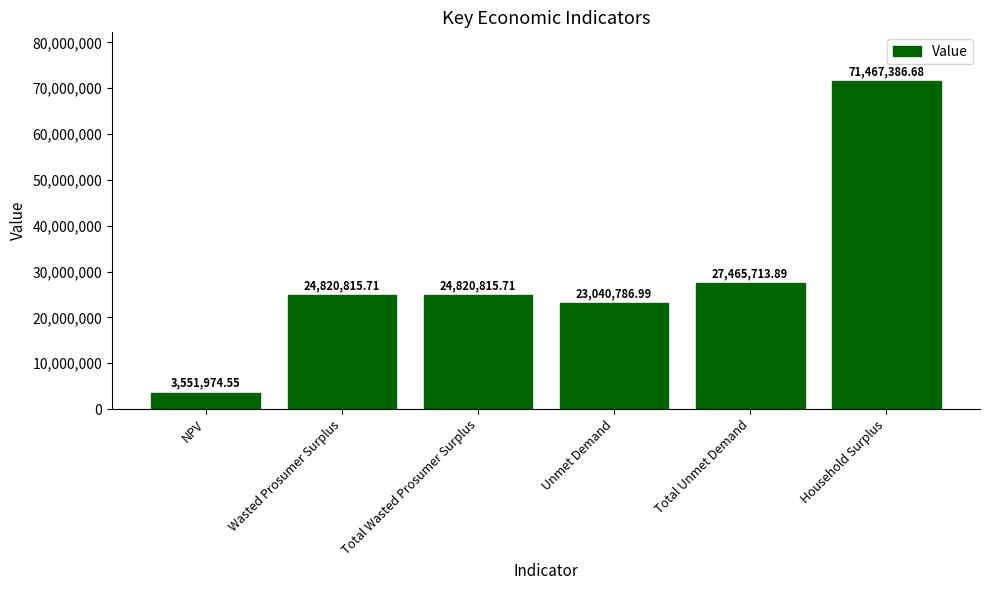

At which category does the chart reach its minimum across all series?

NPV